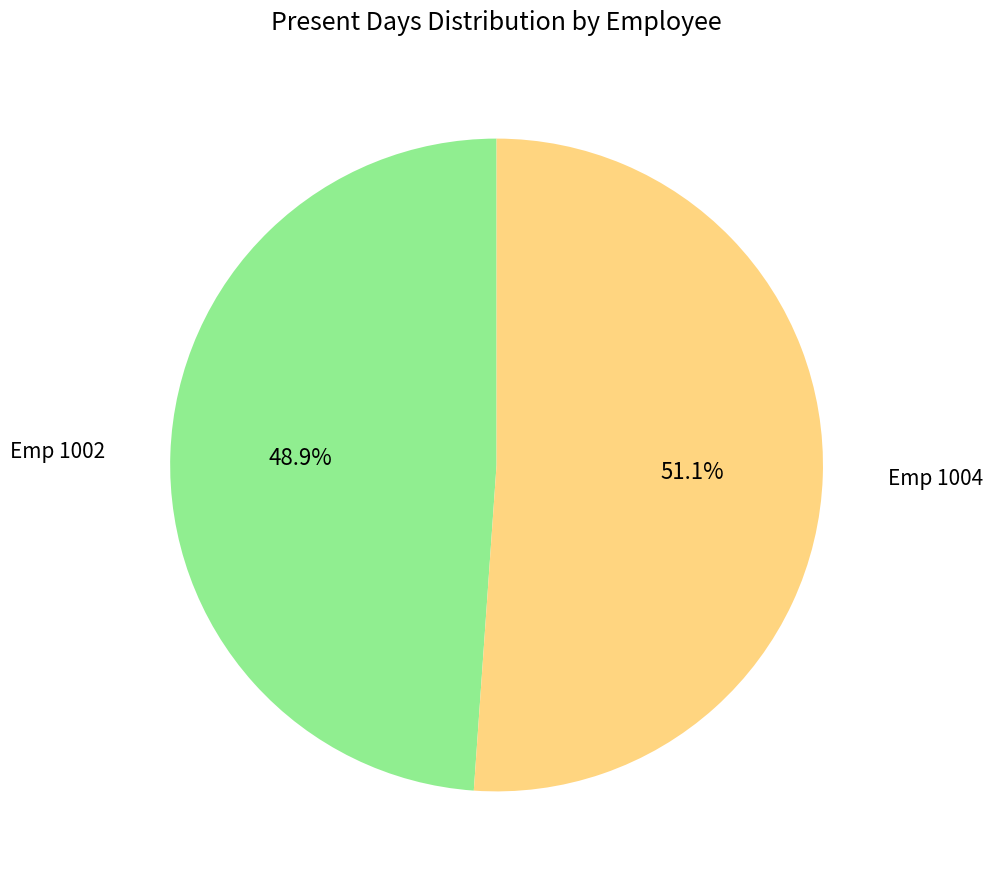

To the nearest percent, what is the average slice percentage?

50%